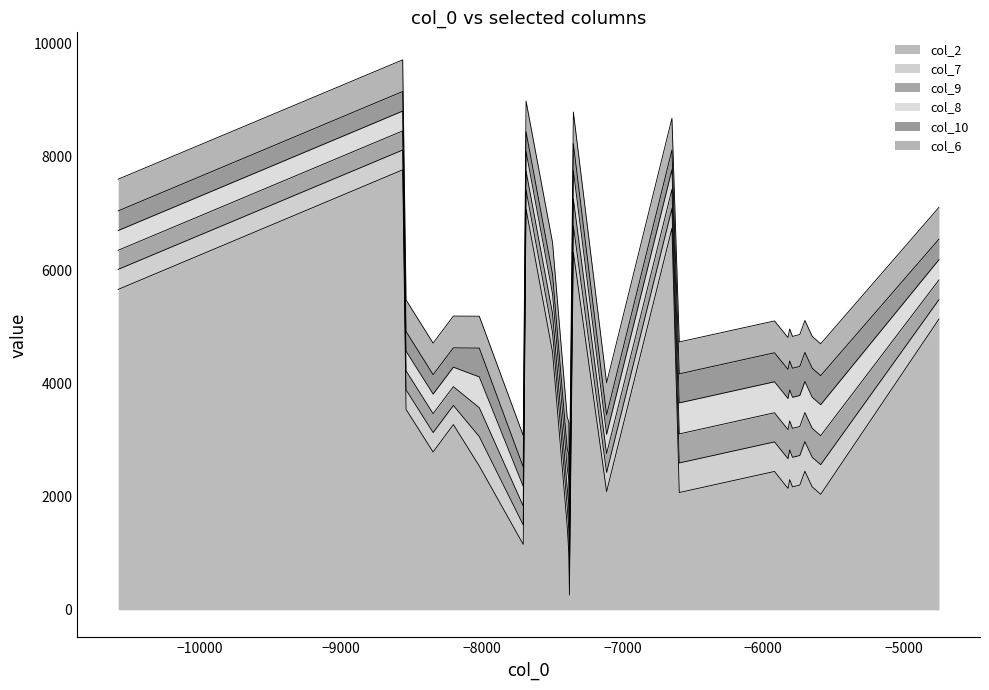

What is the sum of the col_10 values at 20 and 29?

706